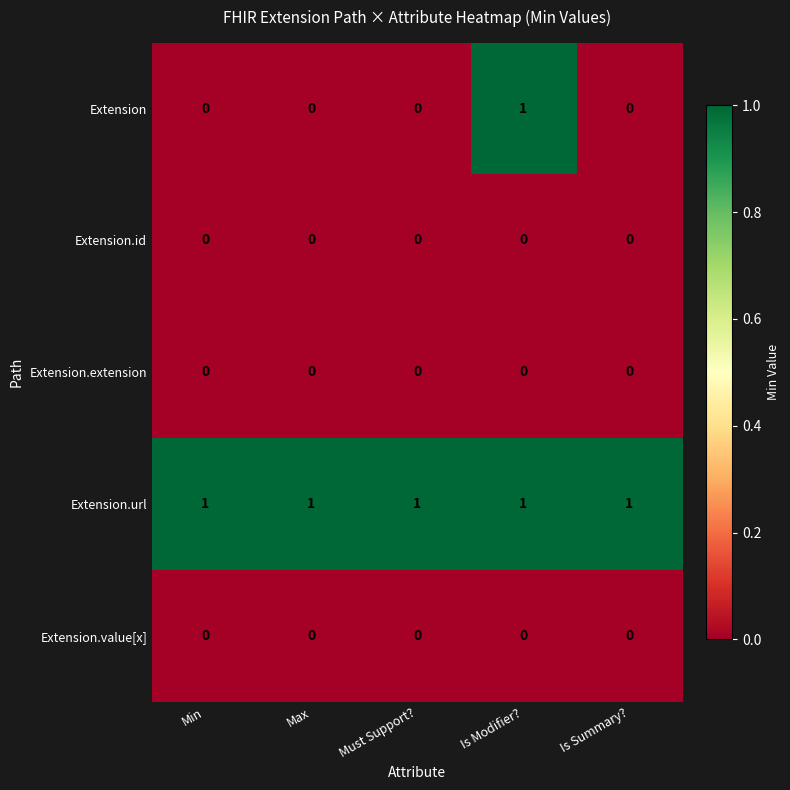

Is it true that Extension.url equals 1 at Is Summary??

True